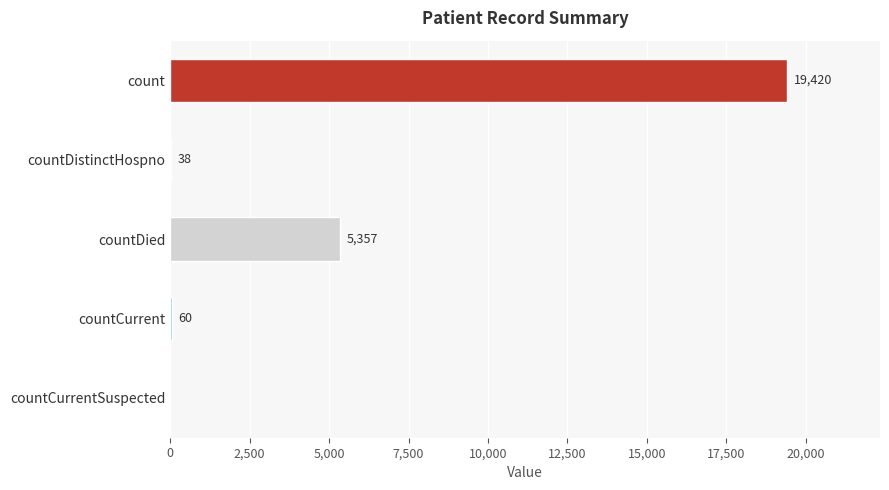

True or false: the data shows 1863 at countDied.

False